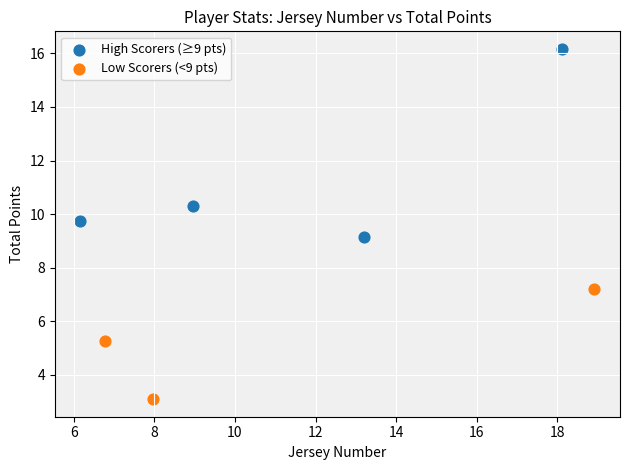

Which series has the widest spread of Y values?

High Scorers (≥9 pts)